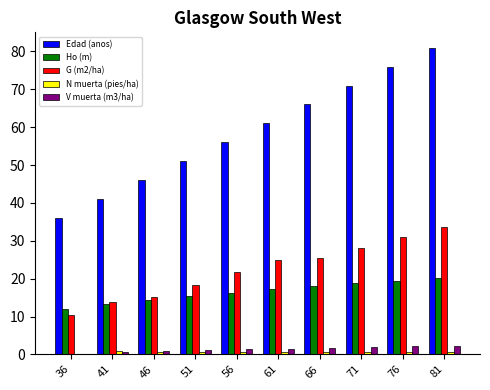

Which series changed the most between 56 and 76?

Edad (anos)